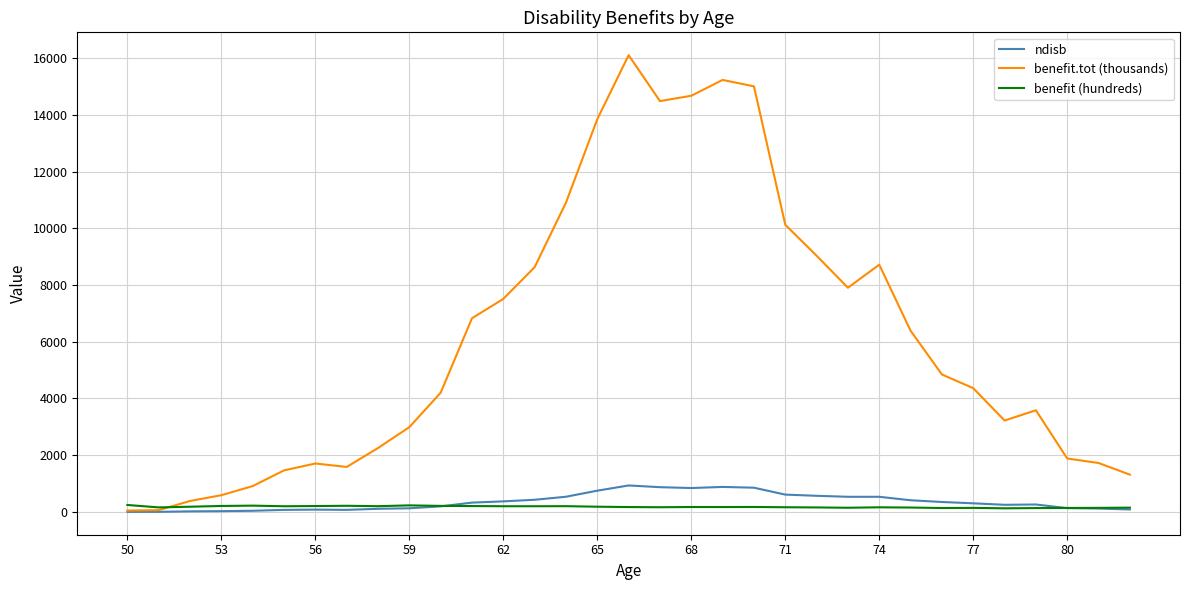

What is the maximum value shown in the chart?

16104.5